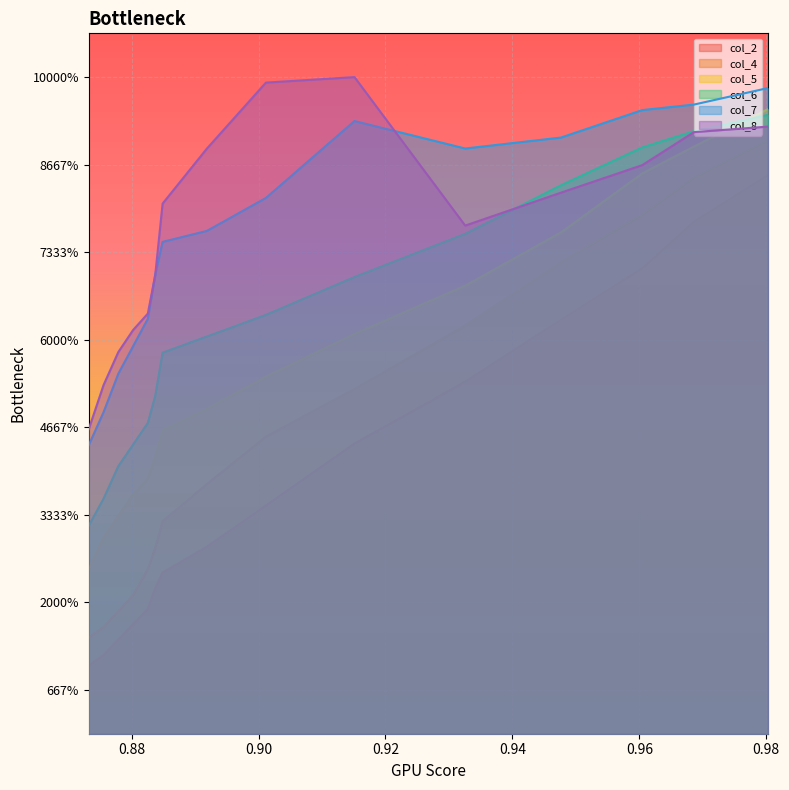

What are all the series names shown in the legend?

col_2, col_4, col_5, col_6, col_7, col_8